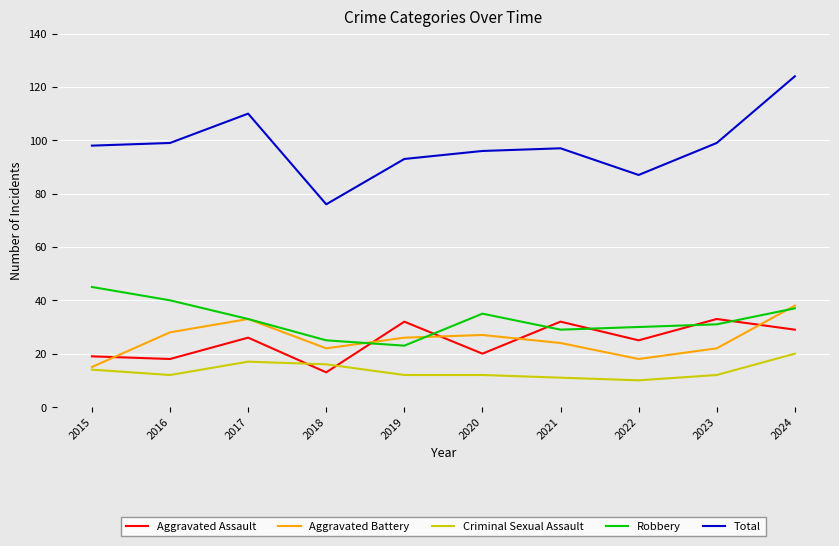

Reading left to right, transcribe all the data shown in this chart.

Aggravated Assault: 2015=19	2016=18	2017=26	2018=13	2019=32	2020=20	2021=32	2022=25	2023=33	2024=29
Aggravated Battery: 2015=15	2016=28	2017=33	2018=22	2019=26	2020=27	2021=24	2022=18	2023=22	2024=38
Criminal Sexual Assault: 2015=14	2016=12	2017=17	2018=16	2019=12	2020=12	2021=11	2022=10	2023=12	2024=20
Robbery: 2015=45	2016=40	2017=33	2018=25	2019=23	2020=35	2021=29	2022=30	2023=31	2024=37
Total: 2015=98	2016=99	2017=110	2018=76	2019=93	2020=96	2021=97	2022=87	2023=99	2024=124